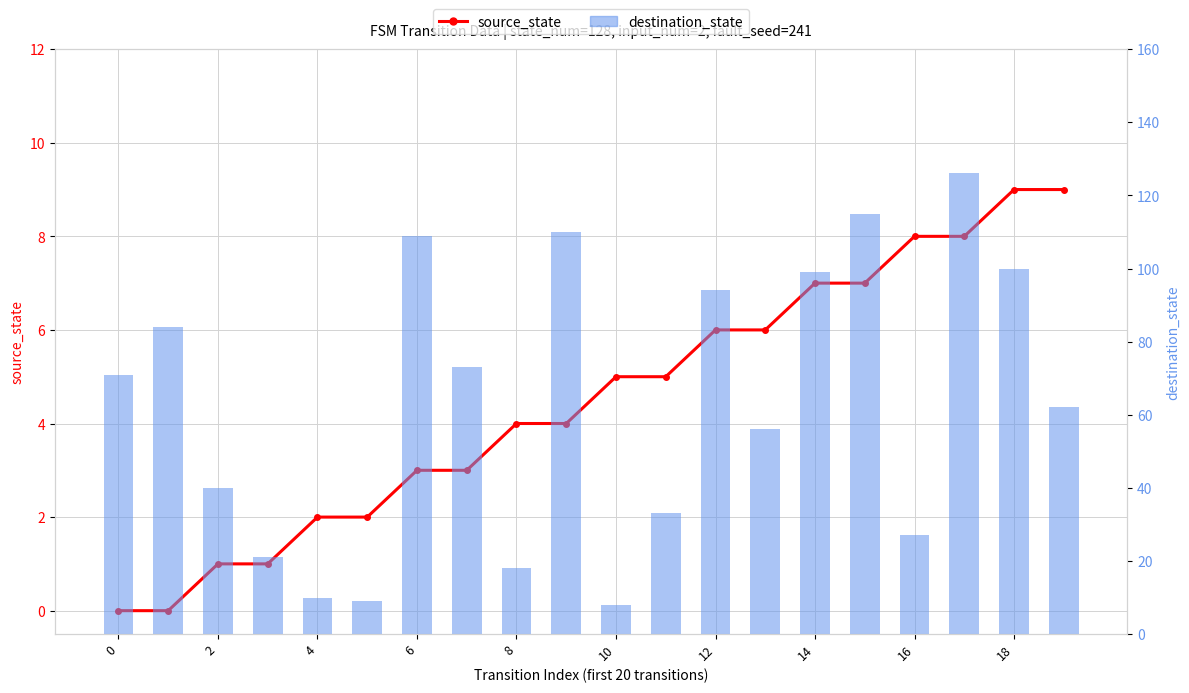

Where does the source_state series first go above 5?

12